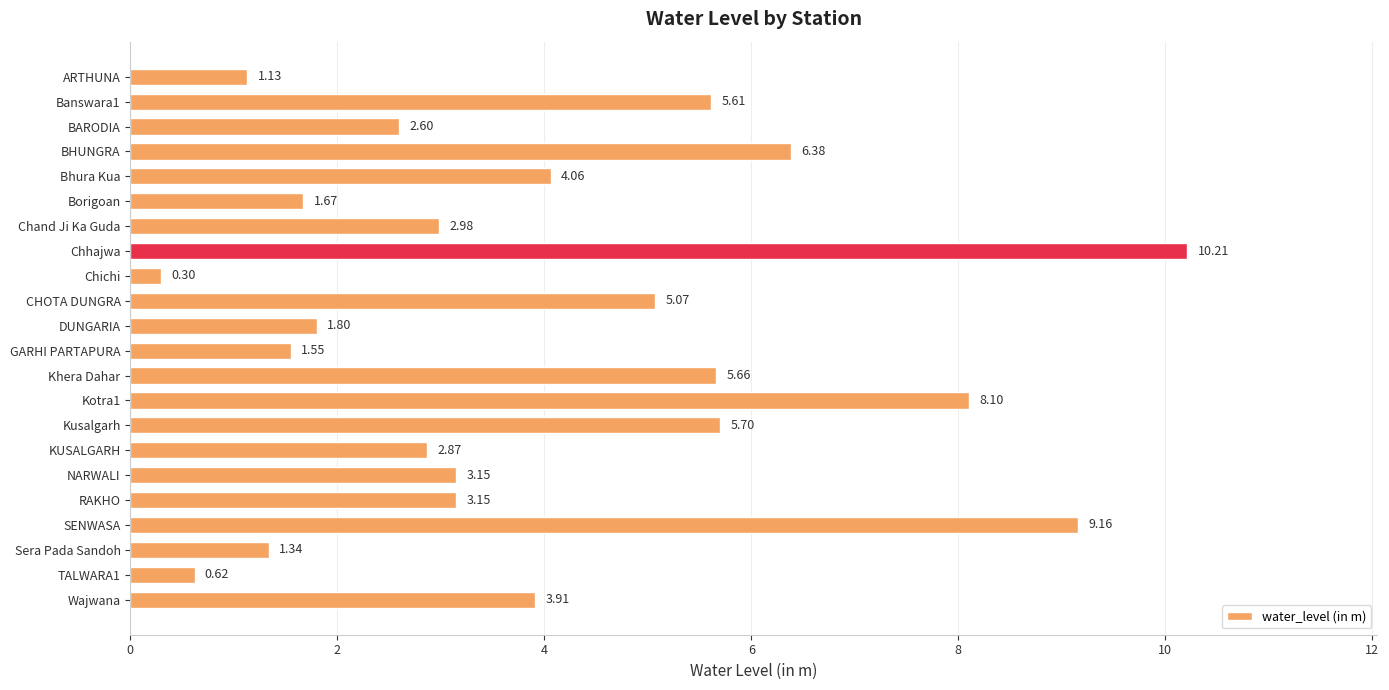

What is the change in value from BARODIA to Wajwana?

+1.3